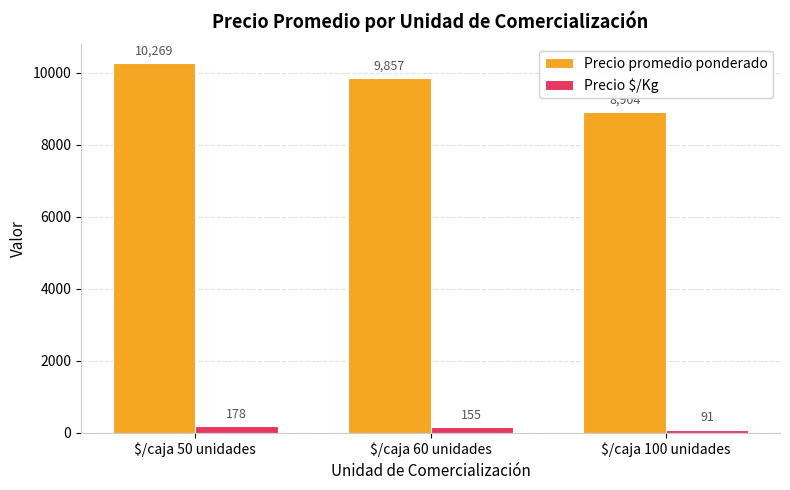

Which series has the largest total across all categories?

Precio promedio ponderado